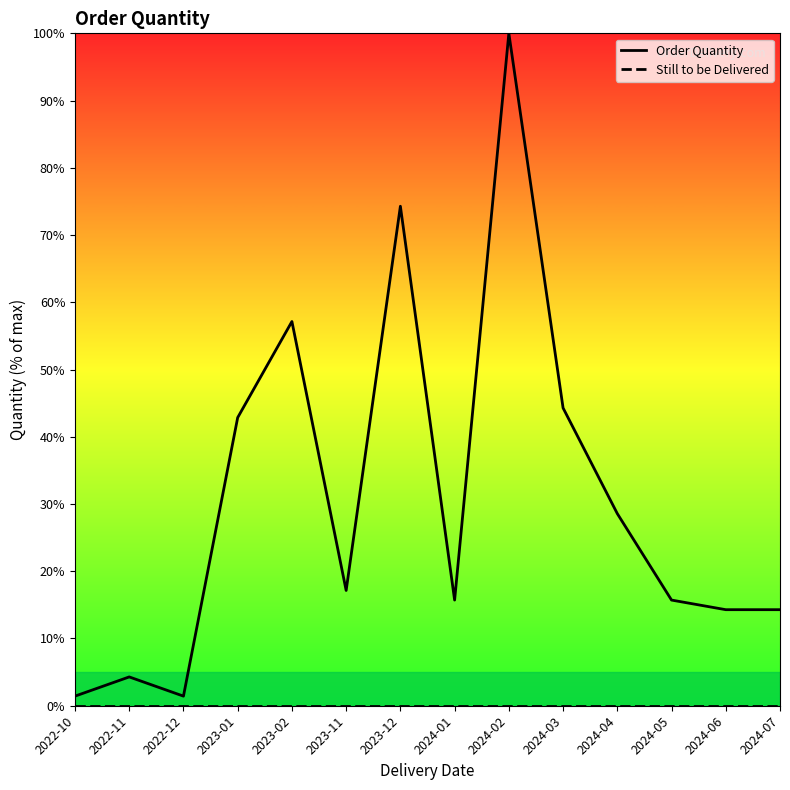

How many data points does each series have?

14